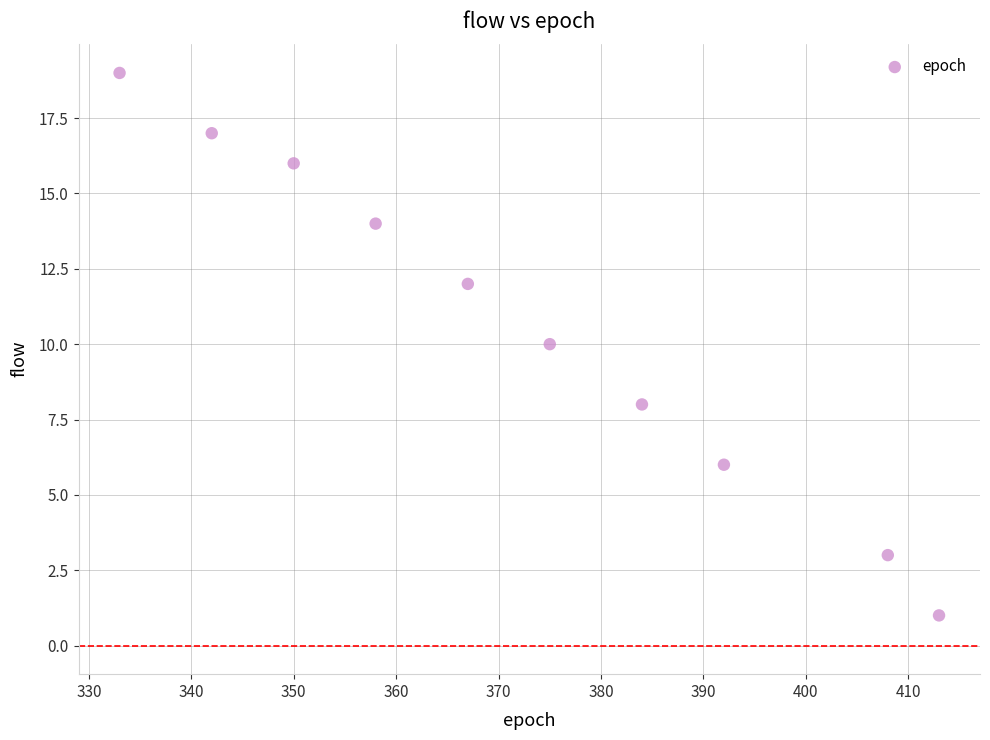

What is the average X value?

372